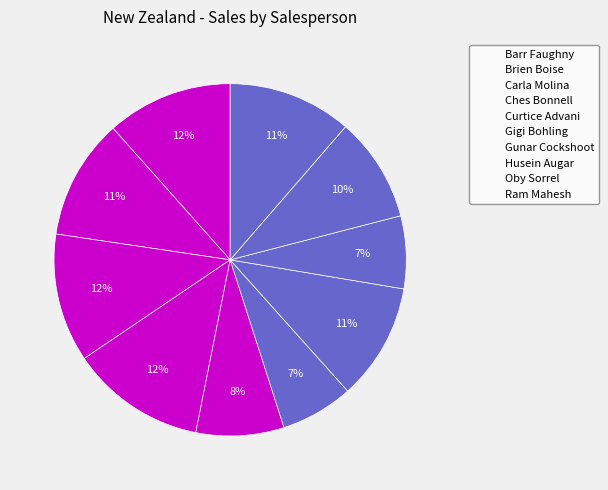

Is Barr Faughny the majority of the pie?

No